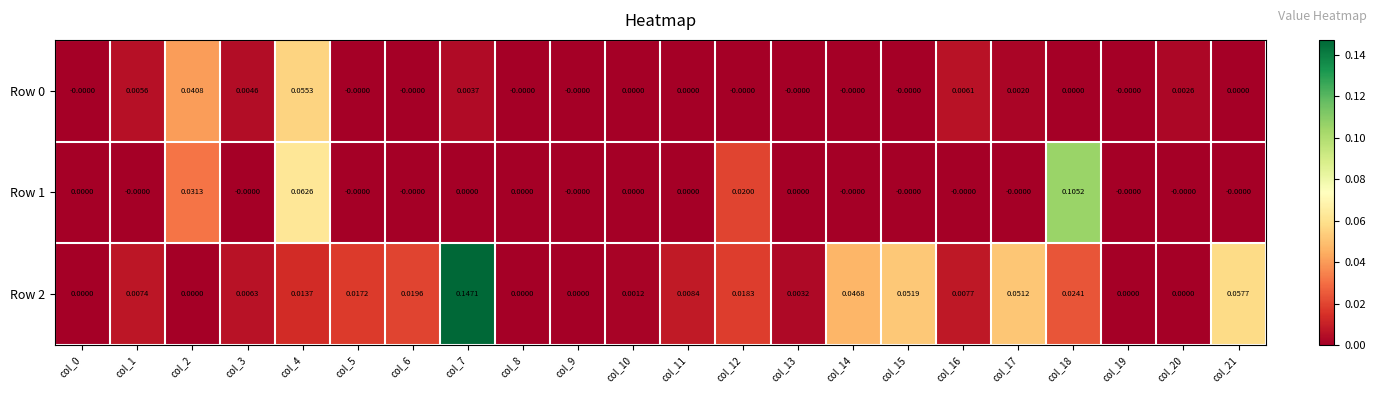

How many positive values does the Row 1 series have?

4